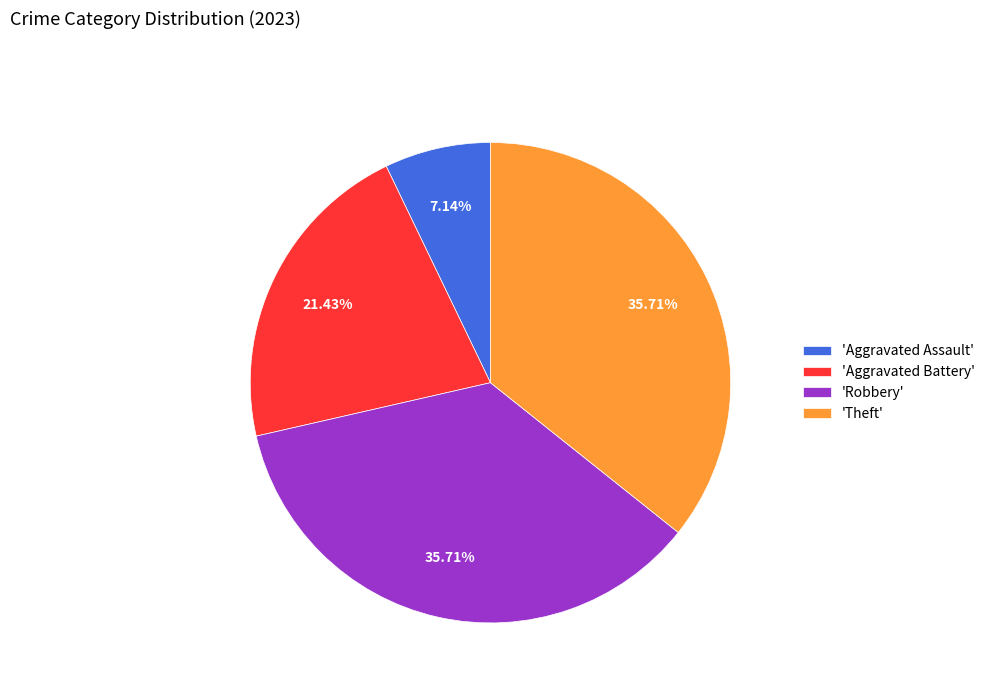

Count the number of slices in the pie.

4